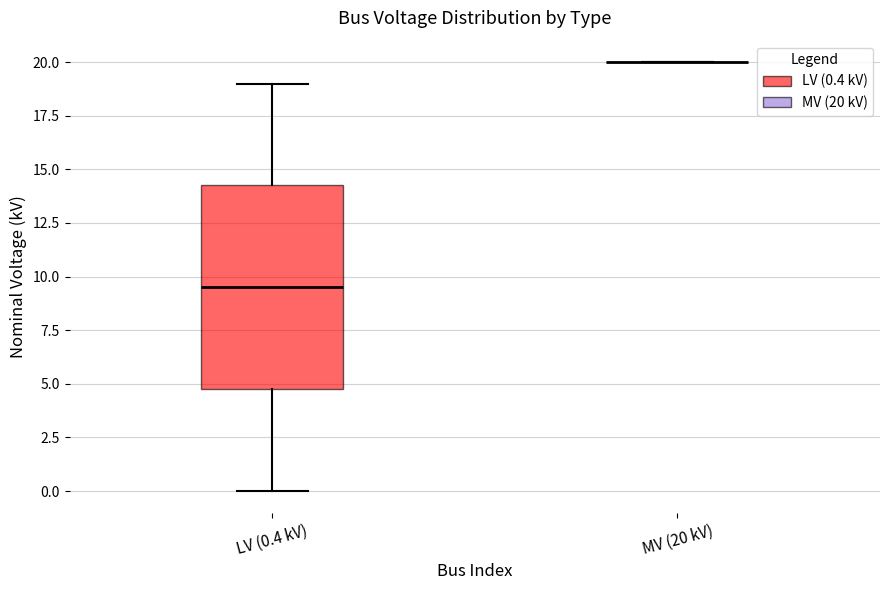

Comparing the boxes themselves (not the whiskers), which one is the tallest?

LV (0.4 kV)